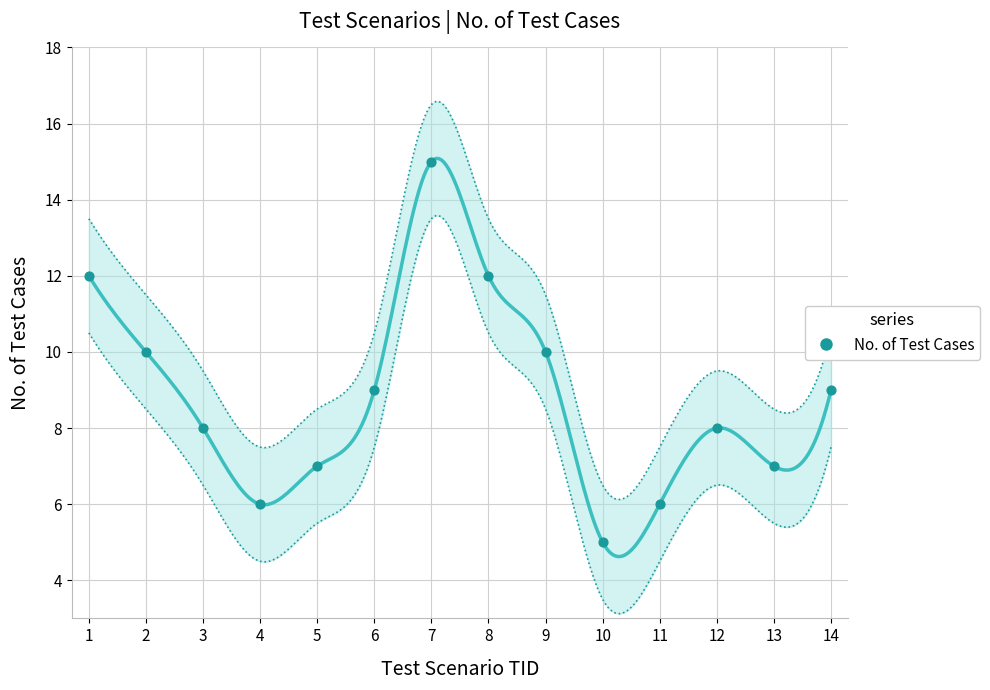

Which has a higher value, 2 or 8?

8